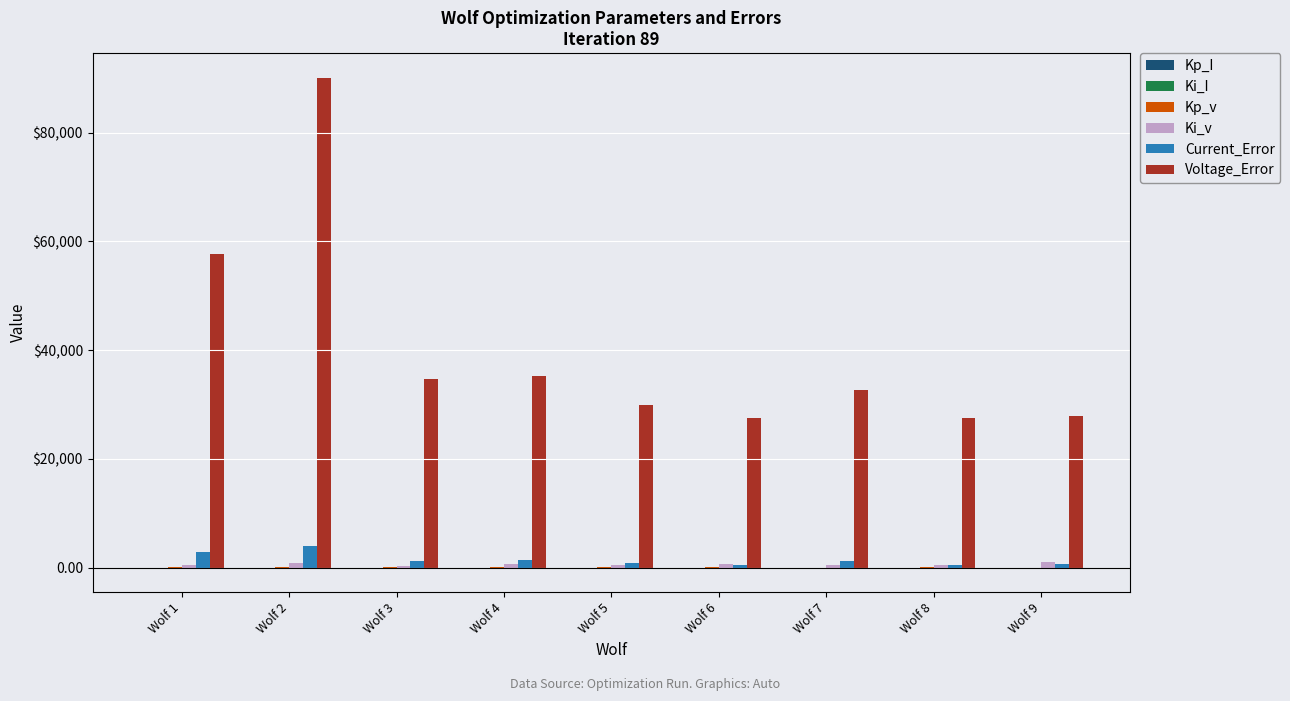

How many values in the Ki_v series are below 558?

4